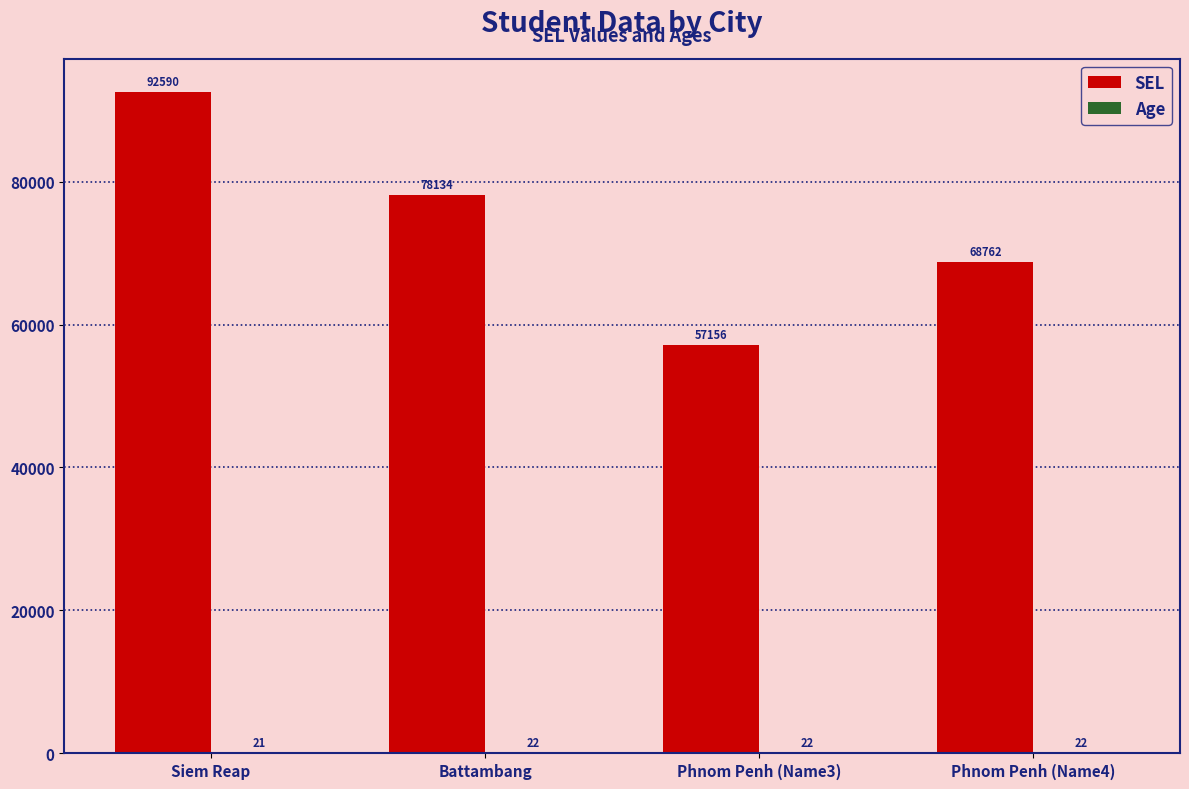

Count the SEL values in the range 68762 to 92590.

3